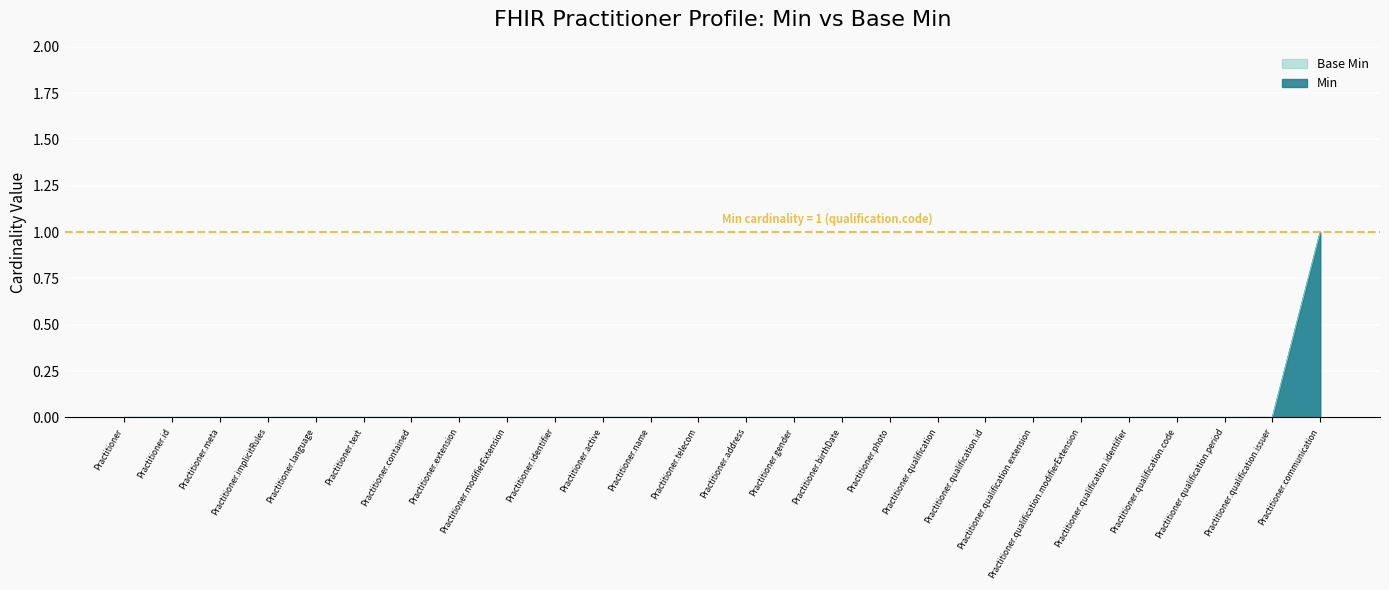

What are all the series names shown in the legend?

Min, Base Min